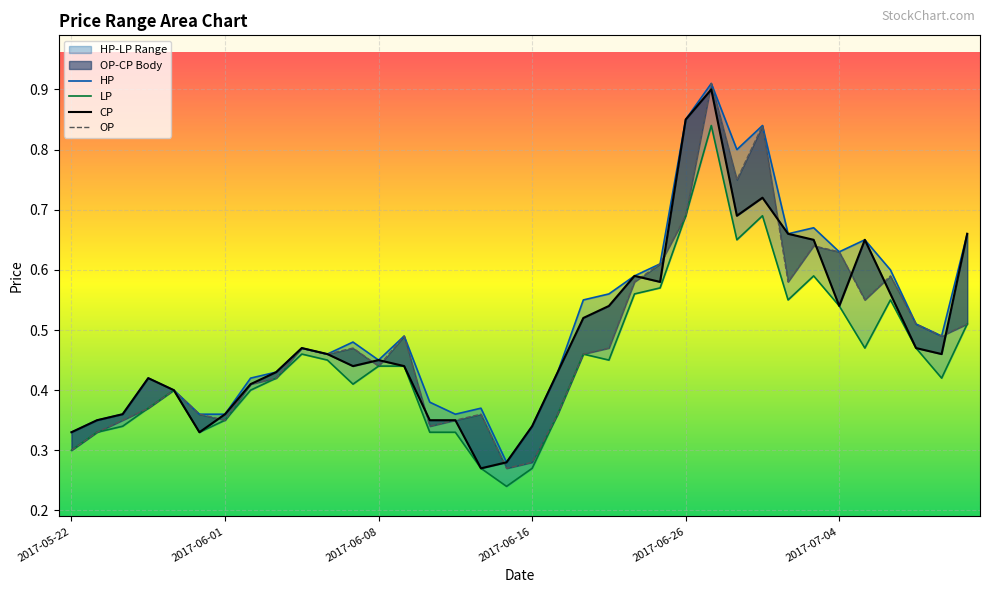

What is the sum of the OP values at 2017-06-28 and 2017-07-04?

1.4